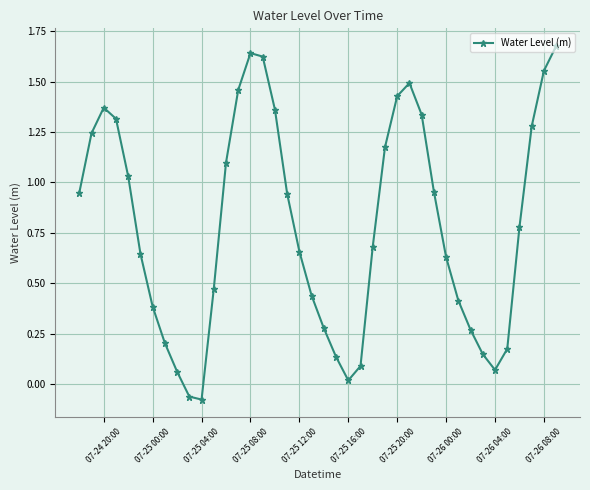

What is the sum of all values?

31.3